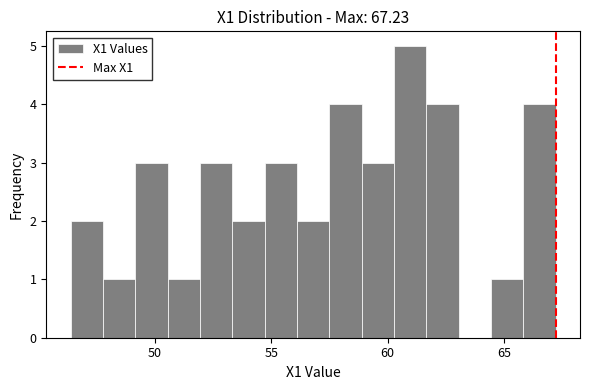

Read against the x-axis, roughly where is the centre of the tallest bar?

61.0